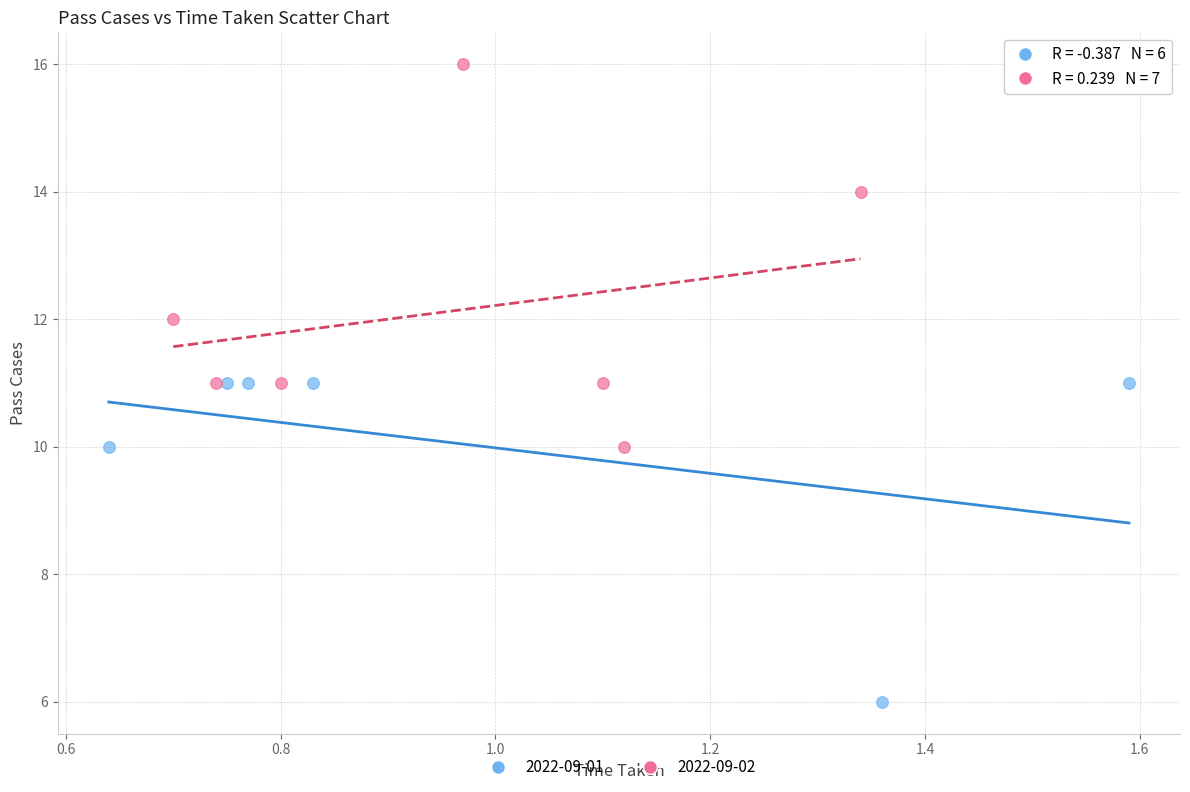

Which series has the largest Y range (max minus min)?

2022-09-02